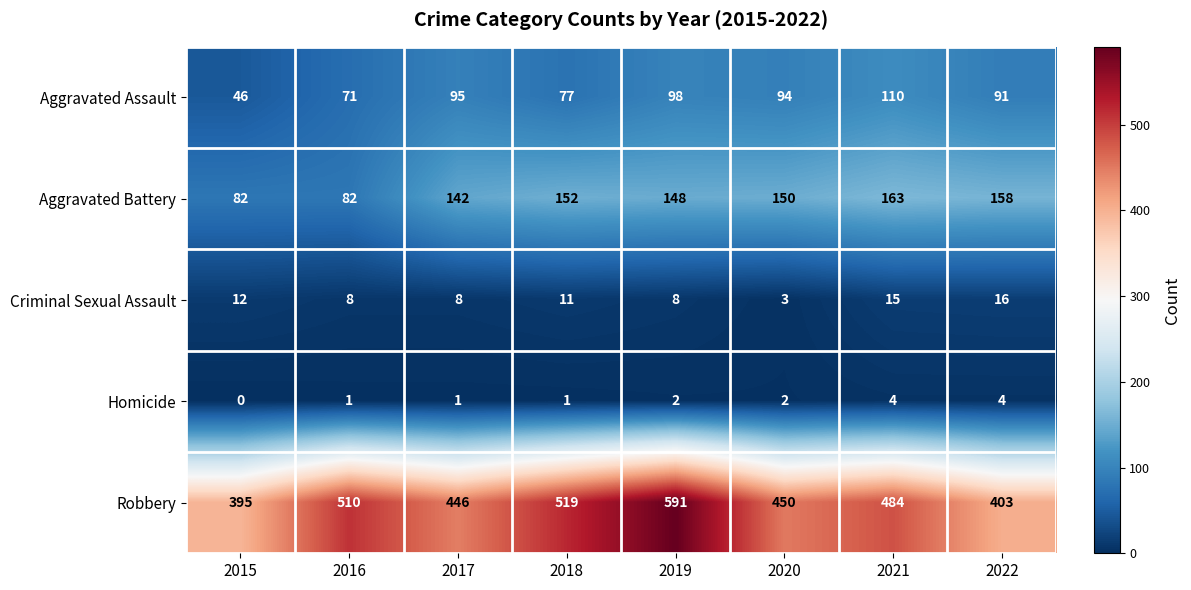

What is the average value of the Aggravated Battery series?

135